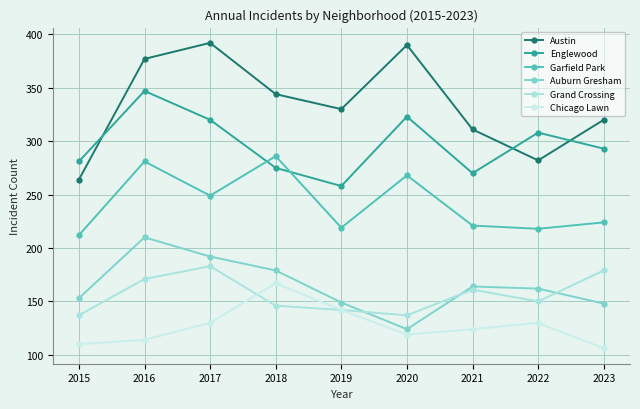

Is this an area chart (filled region under the line)?

No